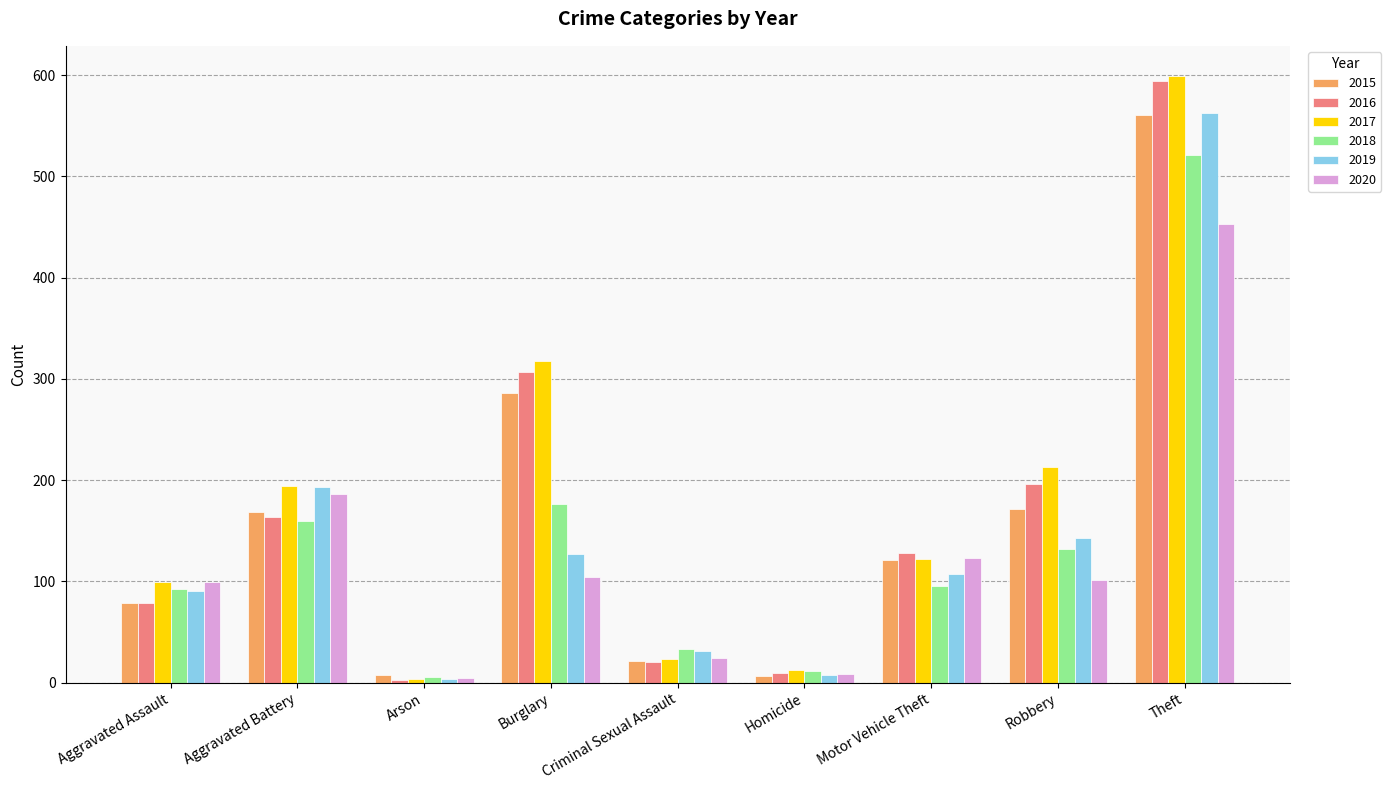

Which category has the highest value in the 2020 series?

Theft